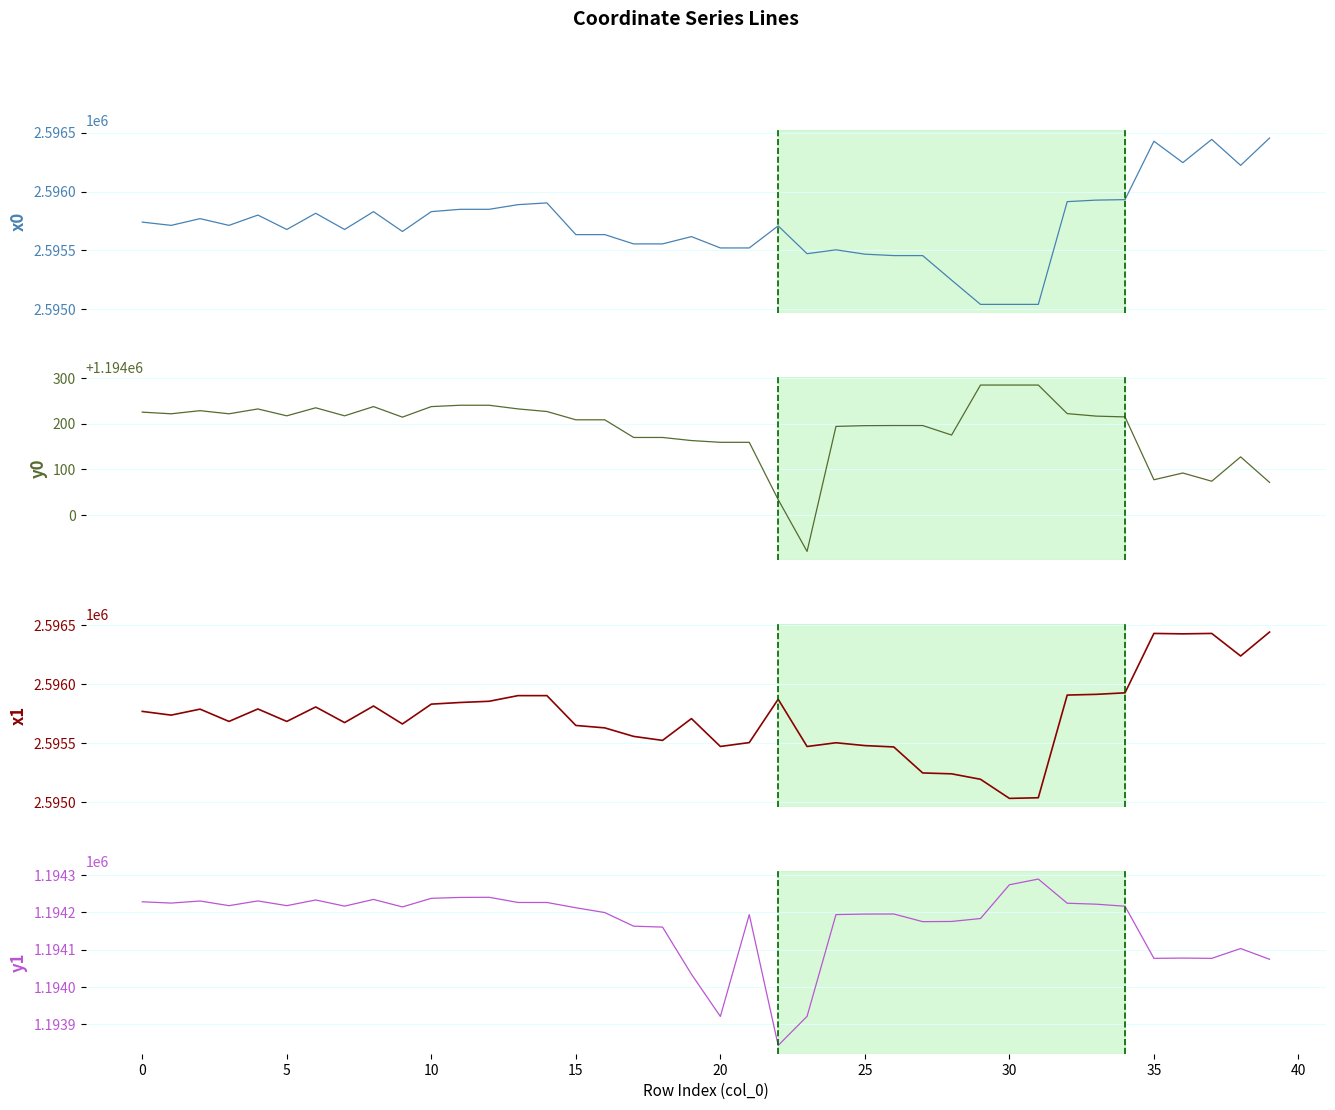

At 27, list the series in order from largest to smallest.

x0, x1, y0, y1